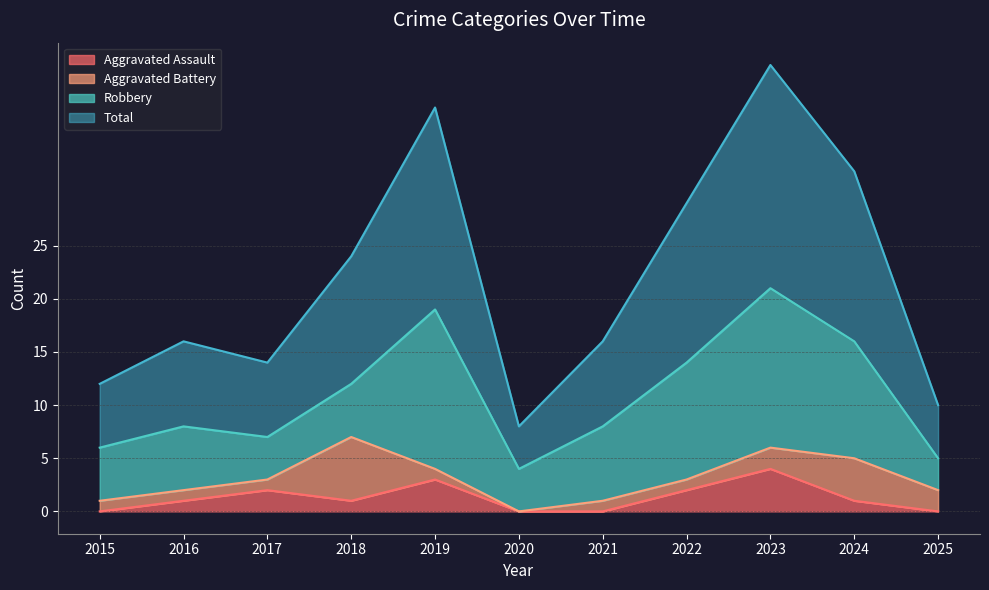

What value does the Total series have at 2019?

38